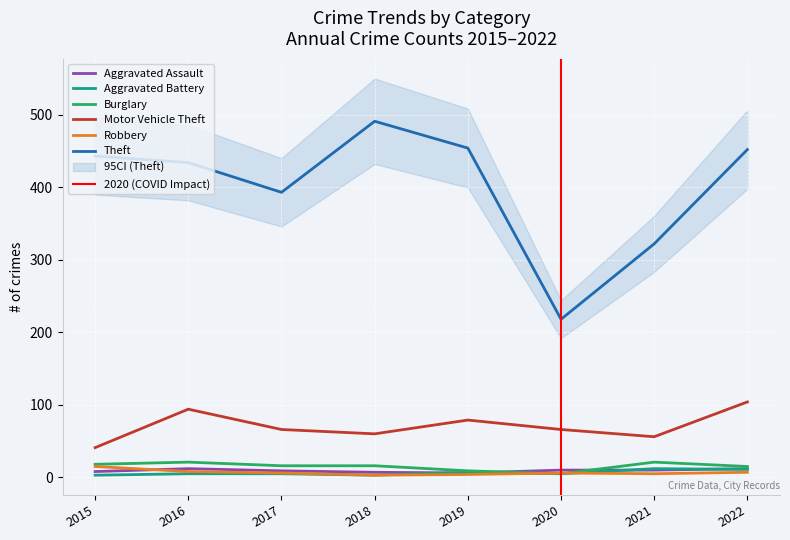

What is the value of the Motor Vehicle Theft point at the 4th from the left?

60